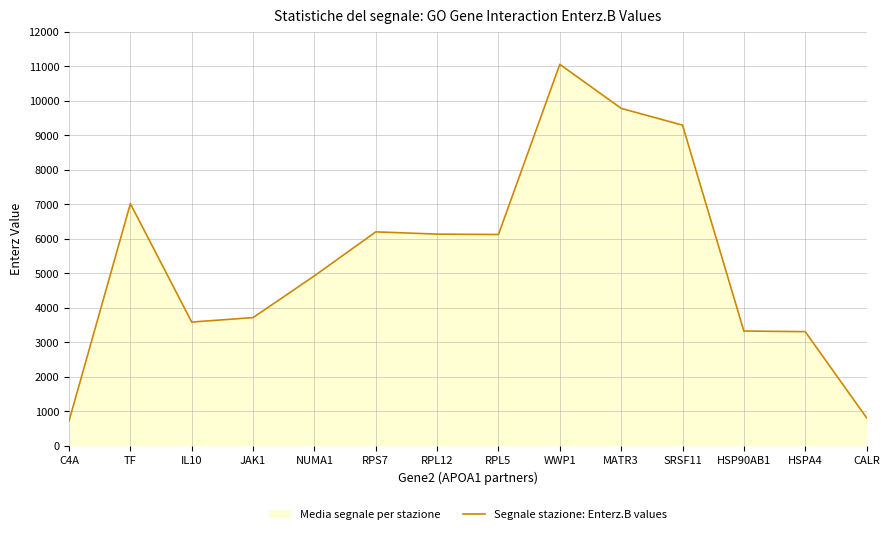

List the labels in order of value, smallest first.

C4A, CALR, HSPA4, HSP90AB1, IL10, JAK1, NUMA1, RPL5, RPL12, RPS7, TF, SRSF11, MATR3, WWP1